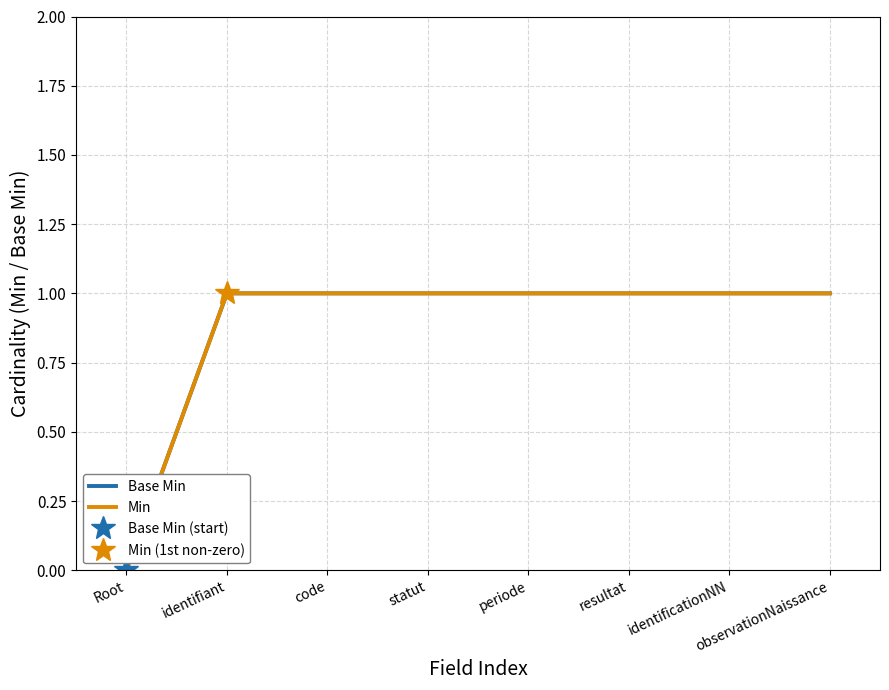

At which label is Min closest to 0?

Root